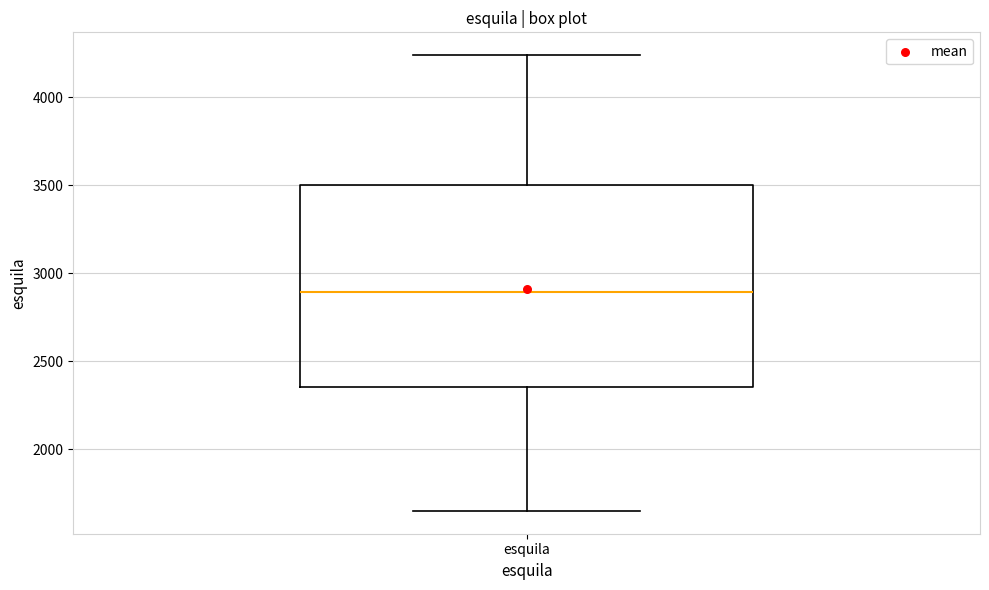

Read this box plot against the y-axis: the position of the median line, the range covered by the box, and the ends of both whiskers. The values are not printed on the chart, so give them approximately, as read against the axis.

median 2900, box 2350 to 3500, whiskers 1650 to 4250